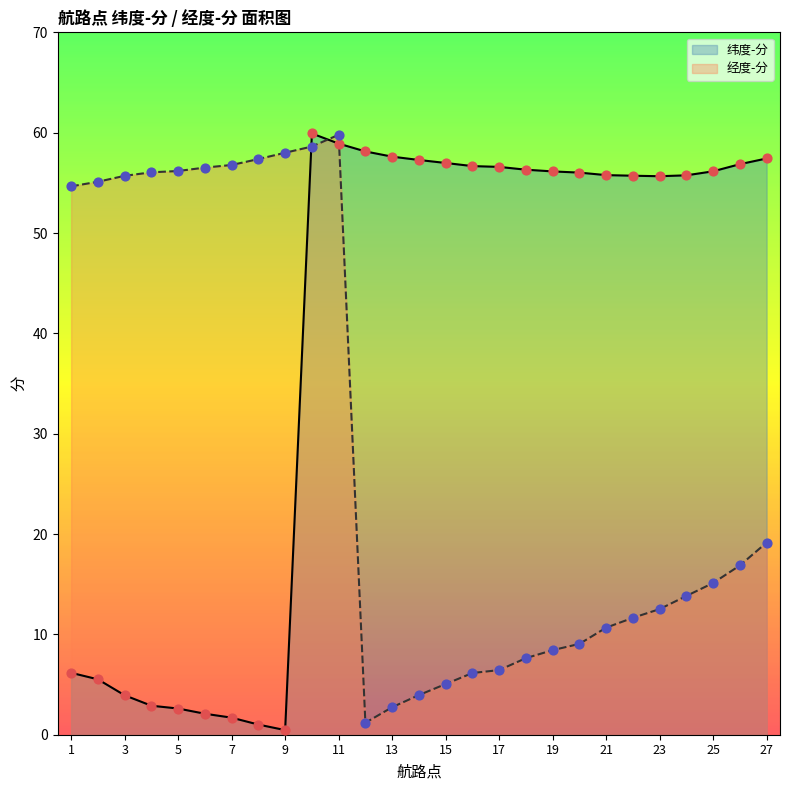

At how many categories does at least one series exceed 36?

27